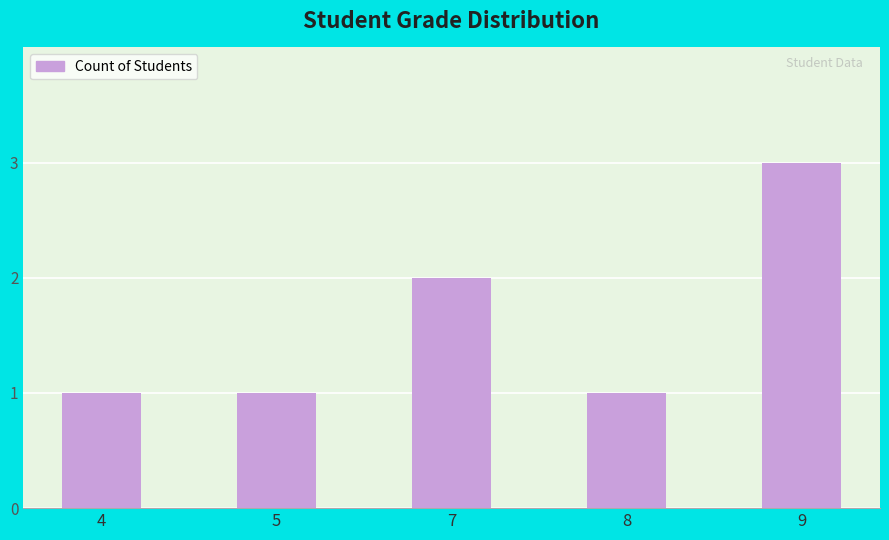

The value at 4 is 1. True or false?

True